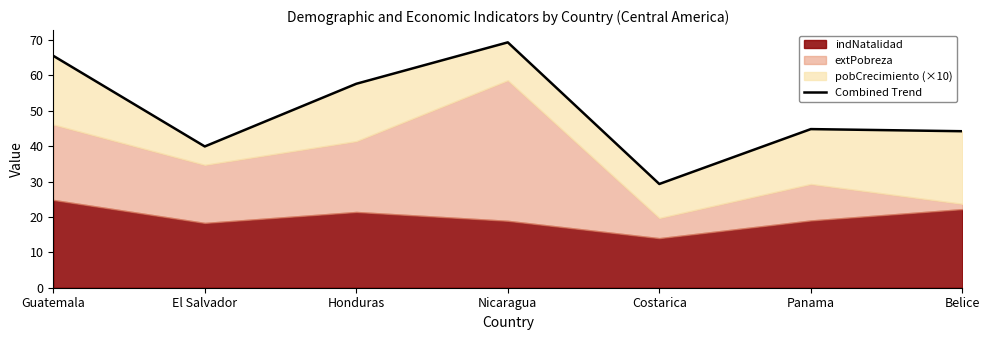

Reading right to left, list all the values displayed in this chart.

44.2	44.8	29.3	69.3	57.6	39.9	65.5